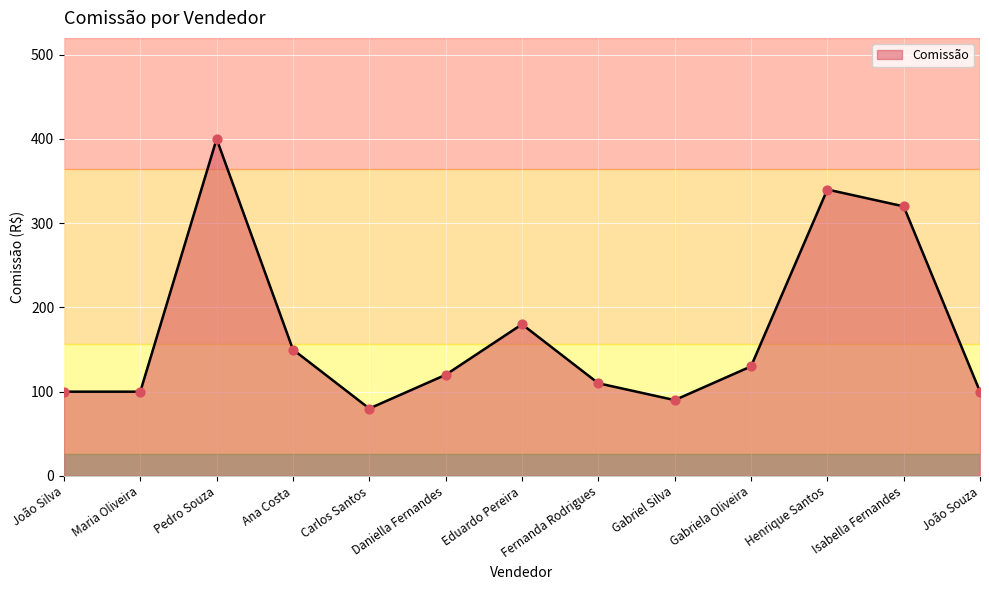

Which has a higher value, Henrique Santos or Gabriela Oliveira?

Henrique Santos